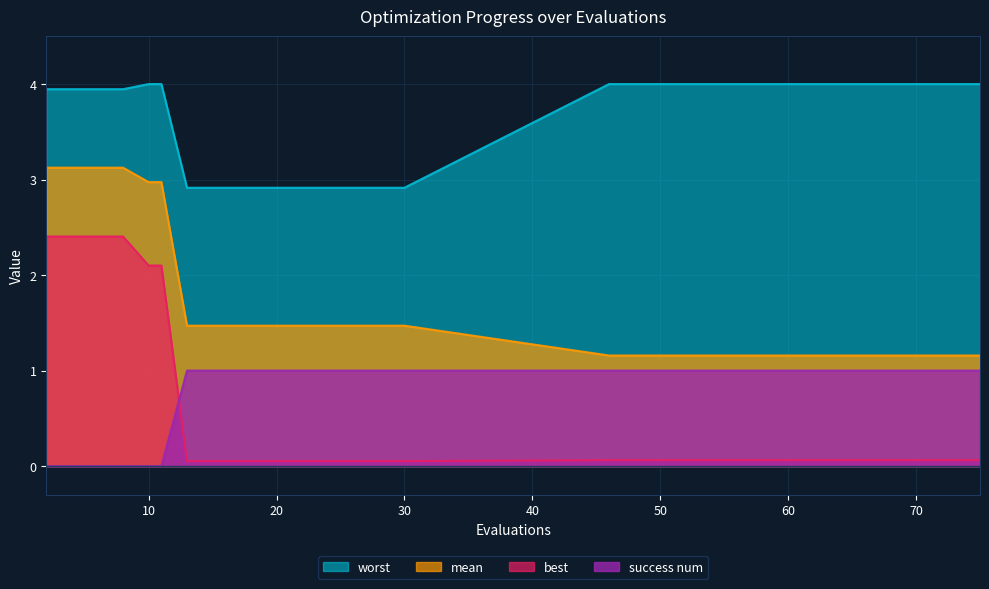

What is the spread (max minus min) of values at 13?

2.9